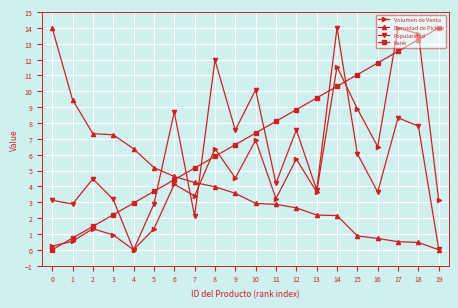

What is the average value of the Popularidad series?

5.6